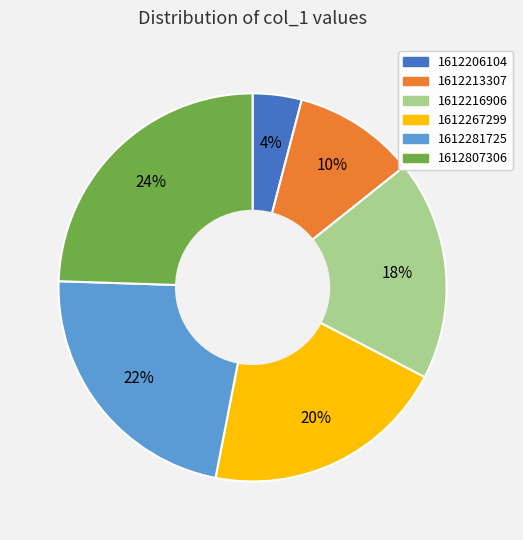

Count the number of slices in the pie.

6